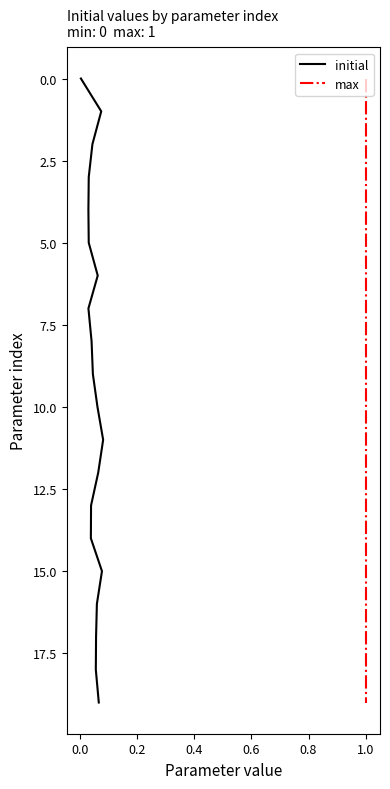

The value of initial at 1.2 is 10. True or false?

False